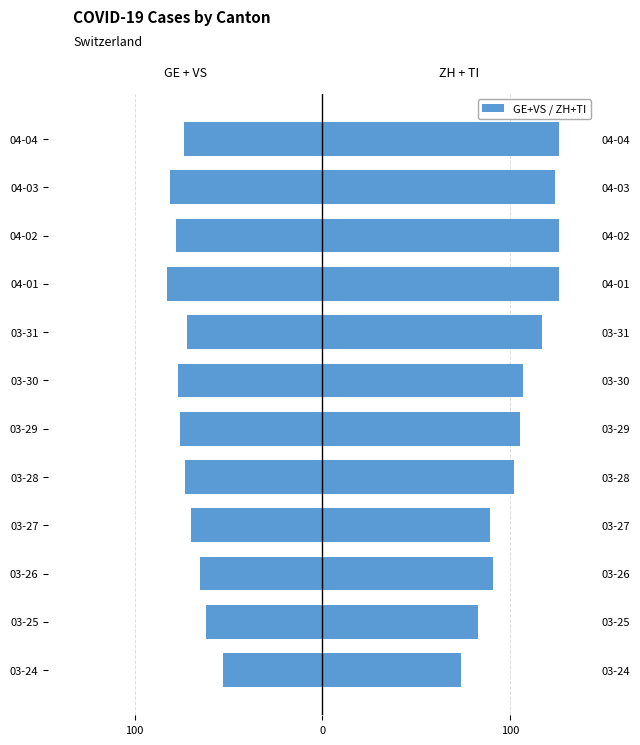

At how many categories does at least one series exceed -55?

12